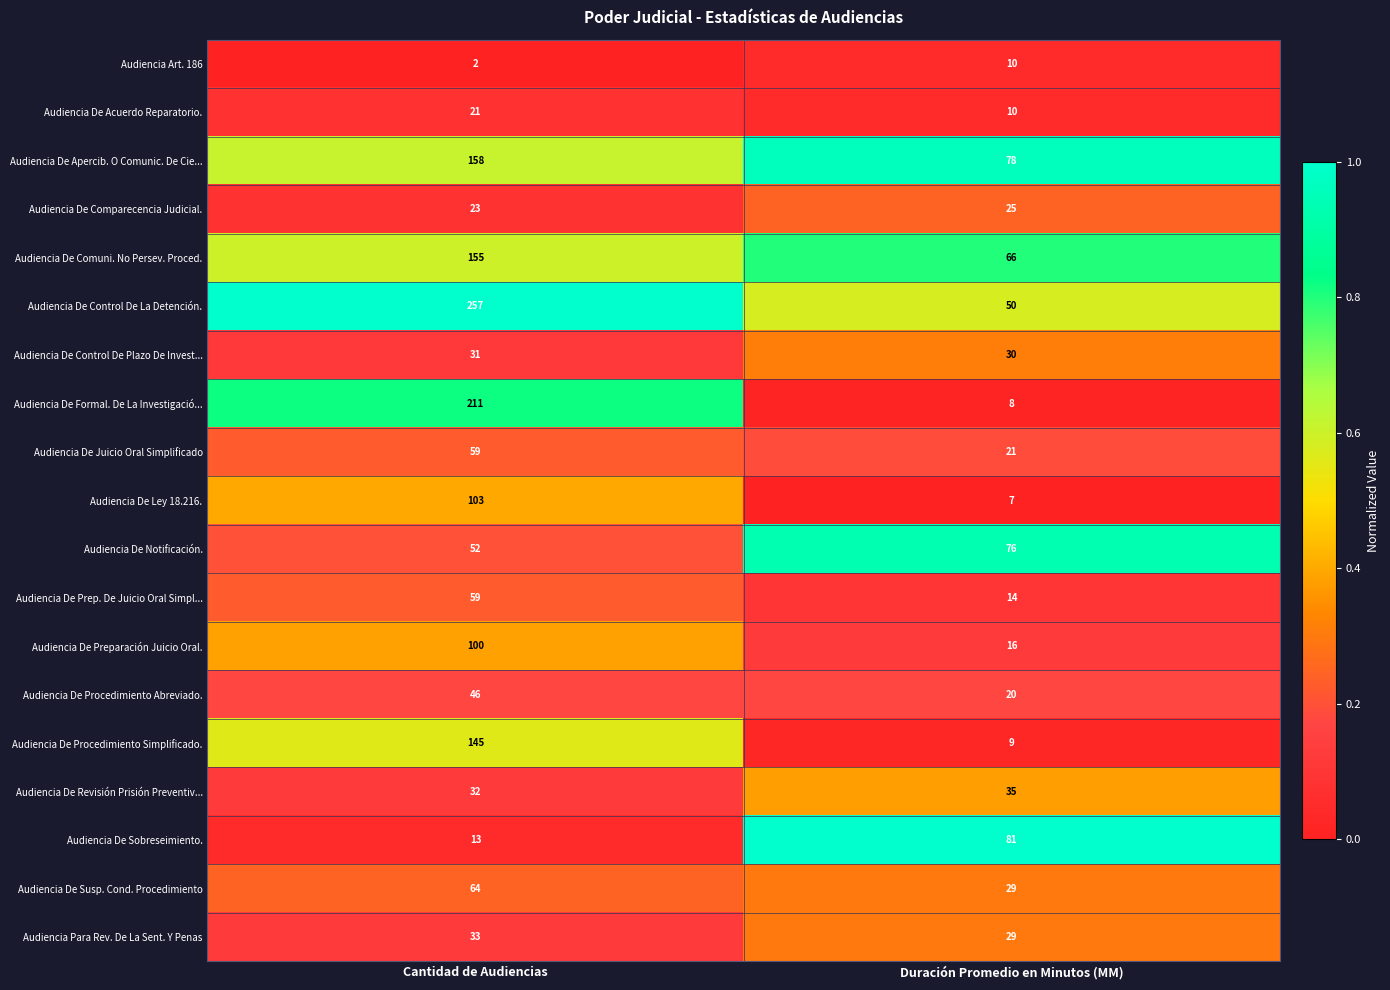

Count the number of categories in the chart.

2